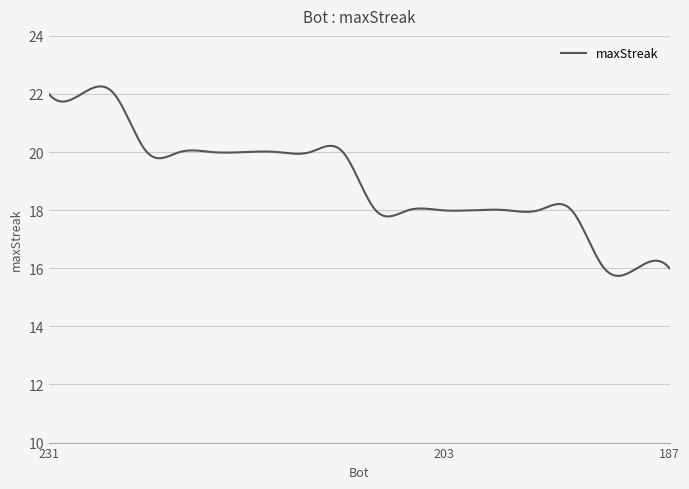

Where does the data first go above 20?

231